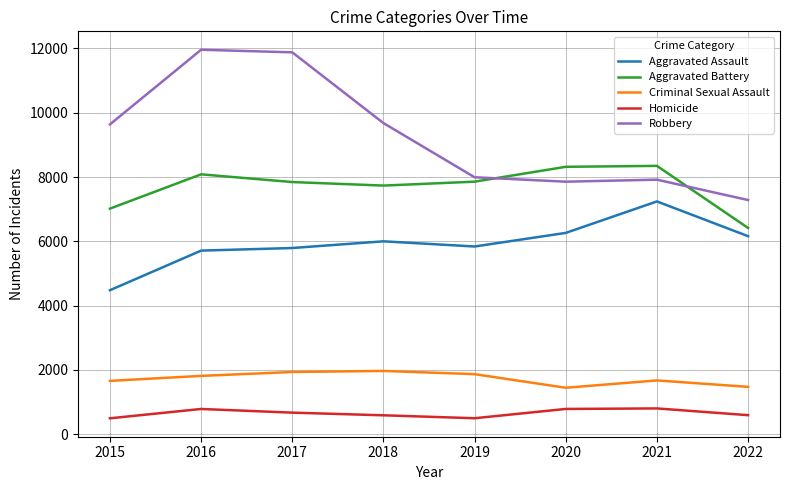

At 2016, list the series in order from smallest to largest.

Homicide, Criminal Sexual Assault, Aggravated Assault, Aggravated Battery, Robbery